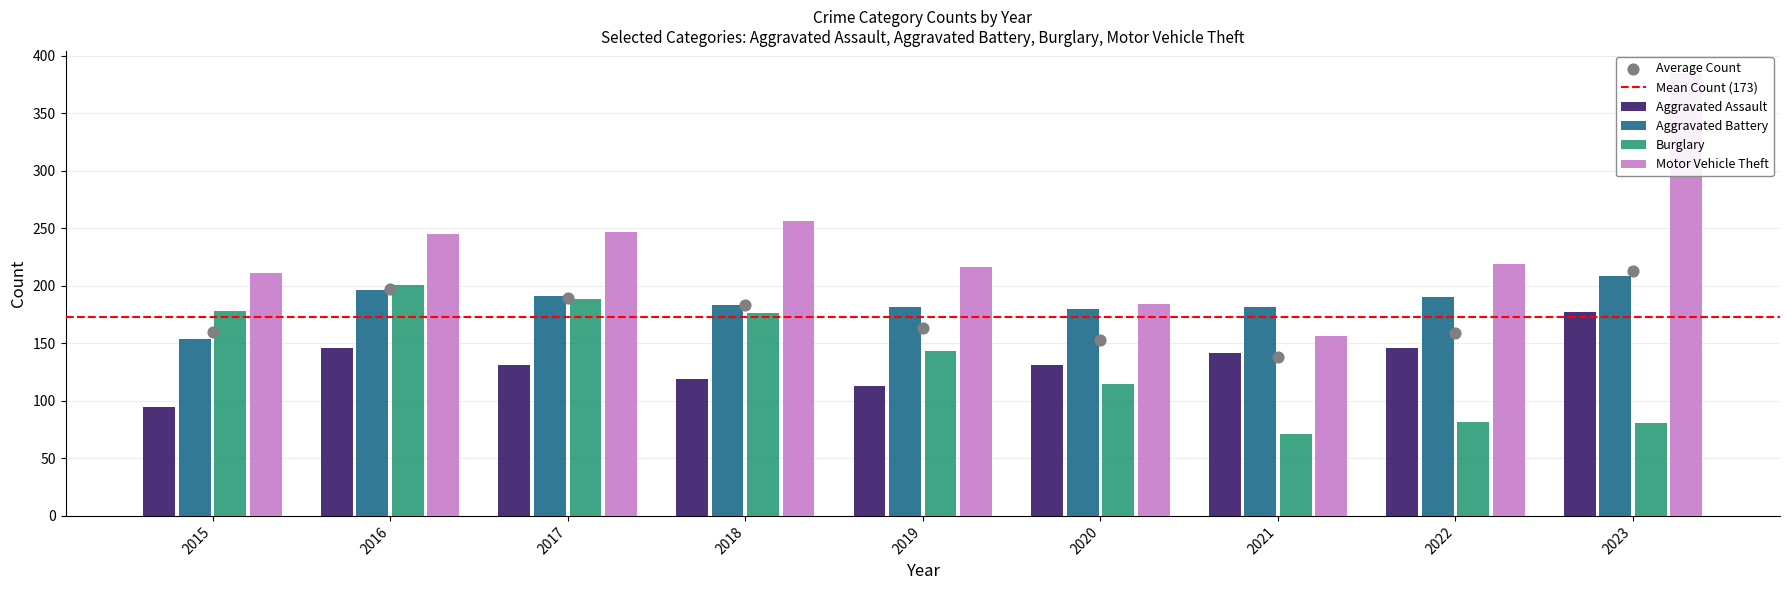

What are all the series names shown in the legend?

Aggravated Assault, Aggravated Battery, Burglary, Motor Vehicle Theft